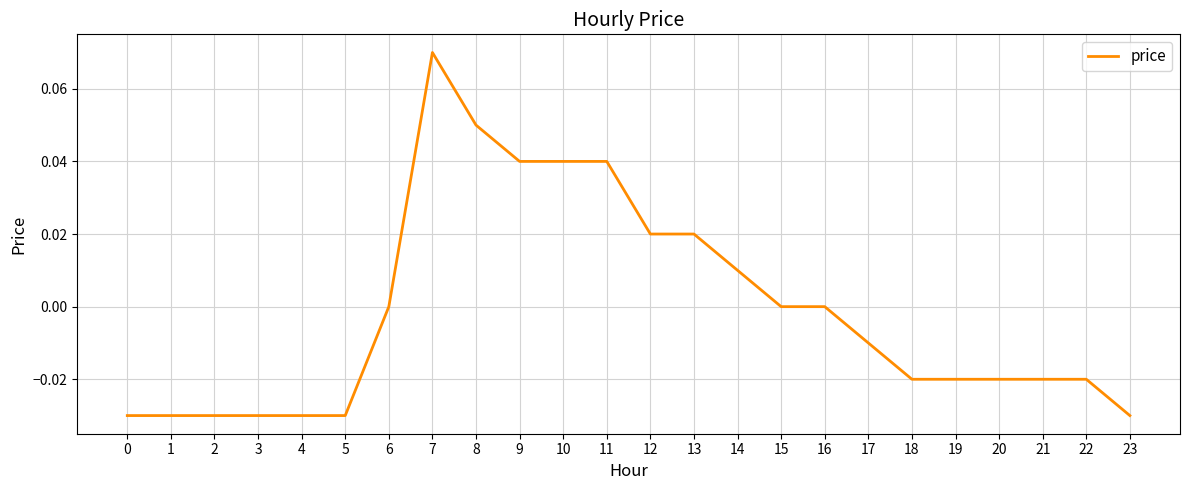

True or false: the data shows 0.1 at 10.

False